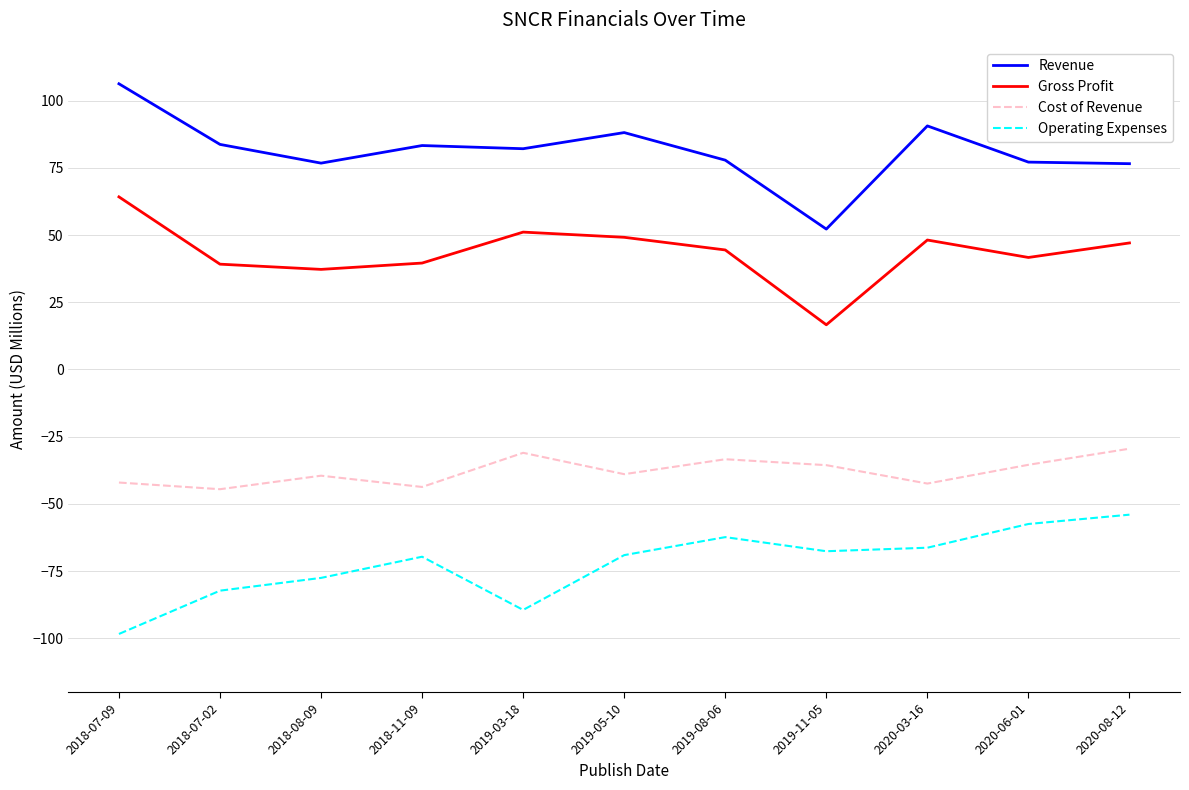

At which category is the sum across all series the highest?

2020-08-12